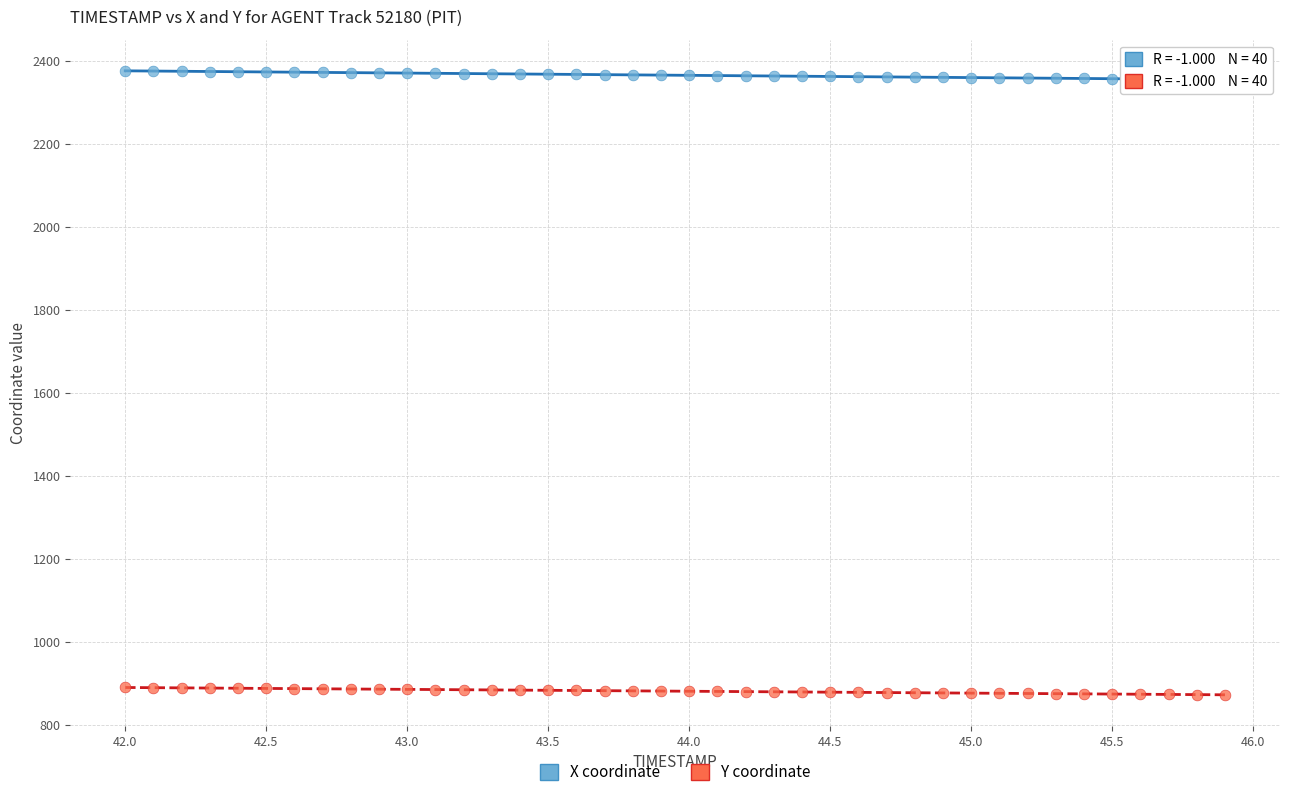

Across all data points, what is the range of Y values (max minus min)?

1505.3